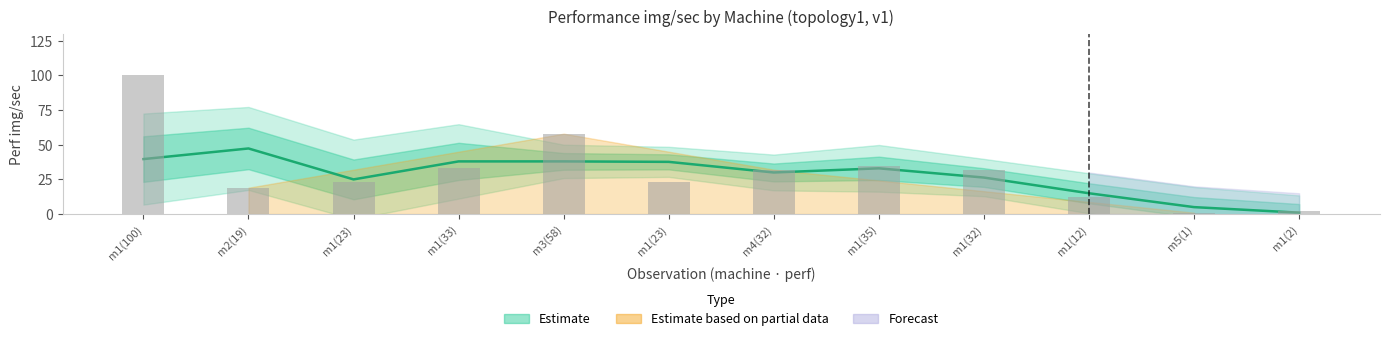

The value at m1(33) is 33. True or false?

True